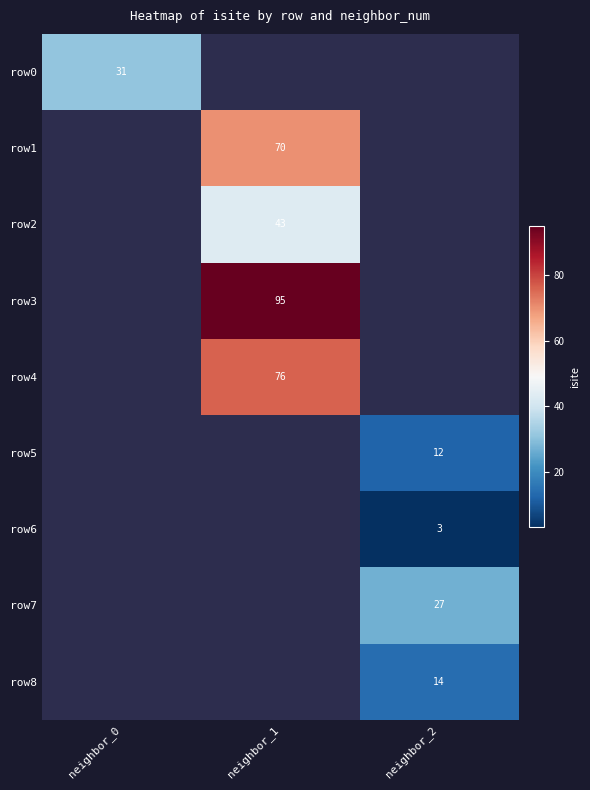

At how many categories does at least one series exceed 7?

3